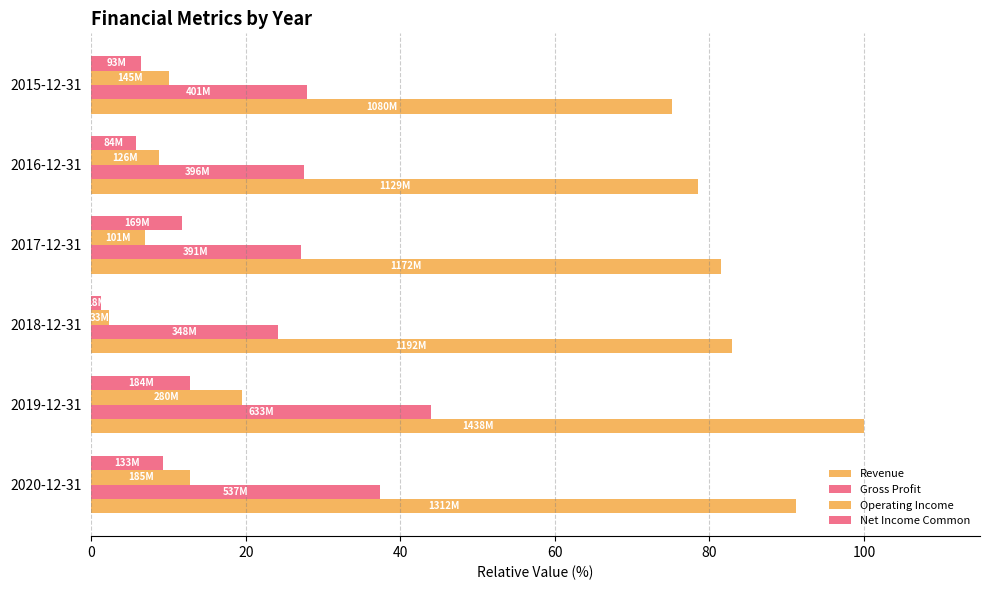

How many data points does each series have?

6